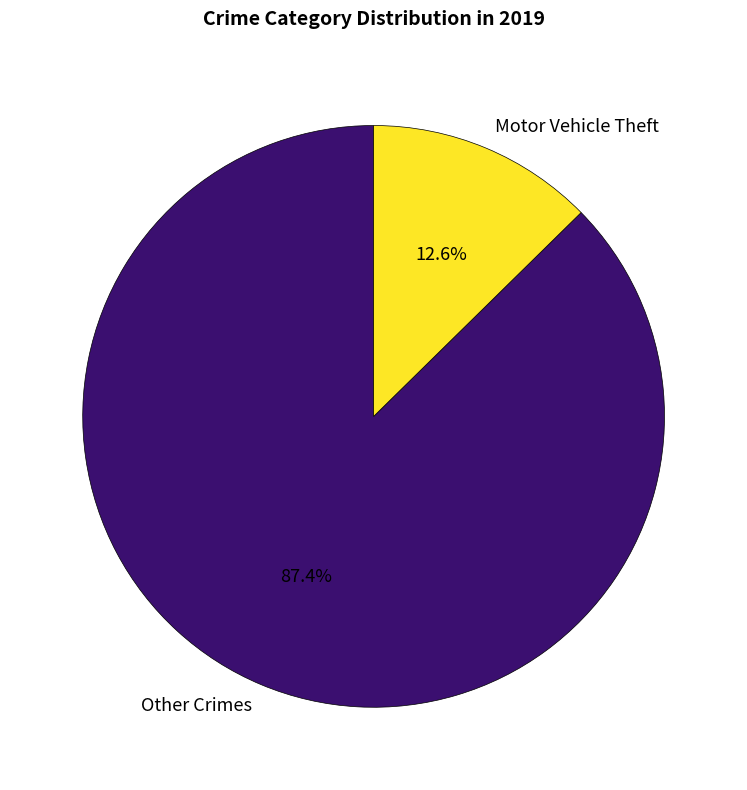

What percentage do Other Crimes and Motor Vehicle Theft together represent?

100.0%